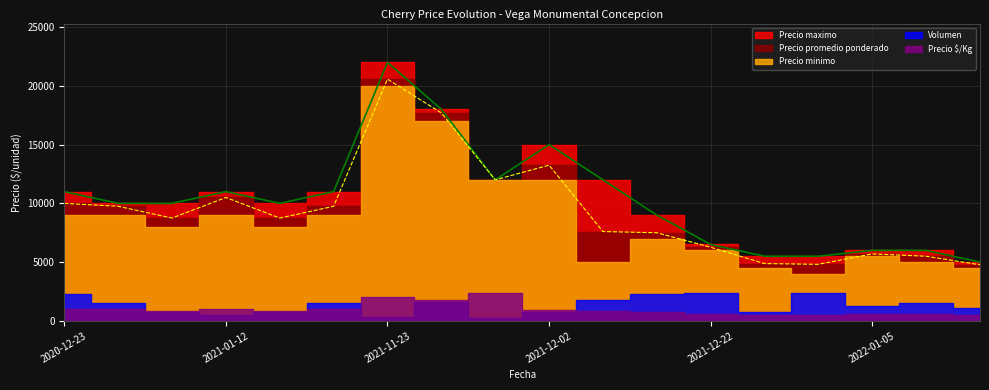

Reading left to right, transcribe all the data shown in this chart.

Precio $/Kg: 1000	975	875	1050	875	975	2057	1770	2400	884	800	775	627	488	482	570	550	477
Precio promedio ponderado: 10000	9750	8750	10500	8750	9750	20571	17694	12000	13250	7600	7500	6264	4875	4814	5700	5500	4773
Precio maximo: 11000	10000	10000	11000	10000	11000	22000	18000	12000	15000	12000	9000	6500	5500	5500	6000	6000	5000
Precio minimo: 9000	9000	8000	9000	8000	9000	20000	17000	12000	12000	5000	7000	6000	4500	4000	5500	5000	4500
Volumen: 450	300	150	100	150	300	70	320	50	150	350	450	470	150	470	250	300	220